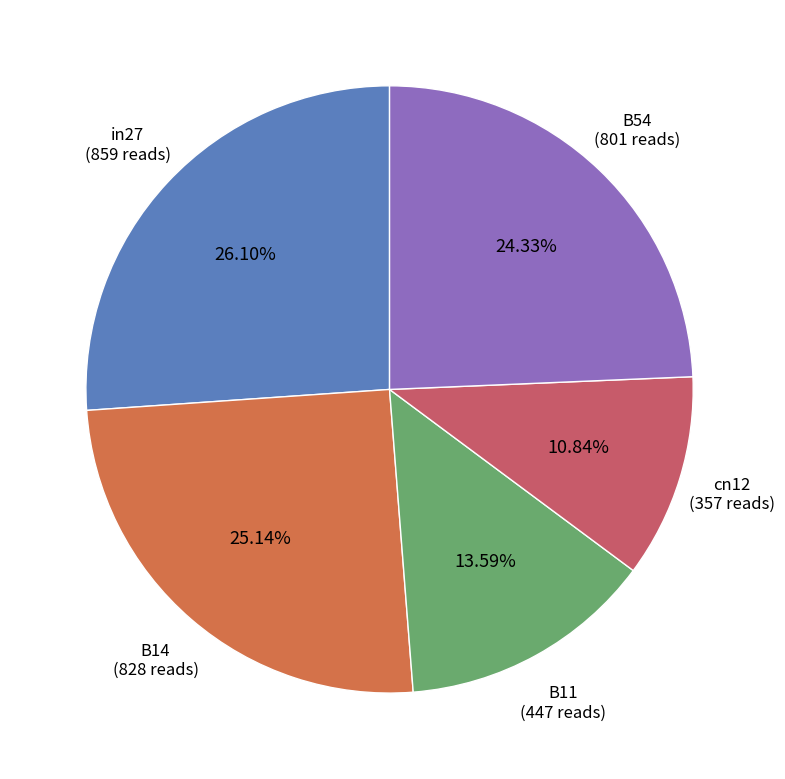

Is it true that cn12 is 1% of the pie?

False